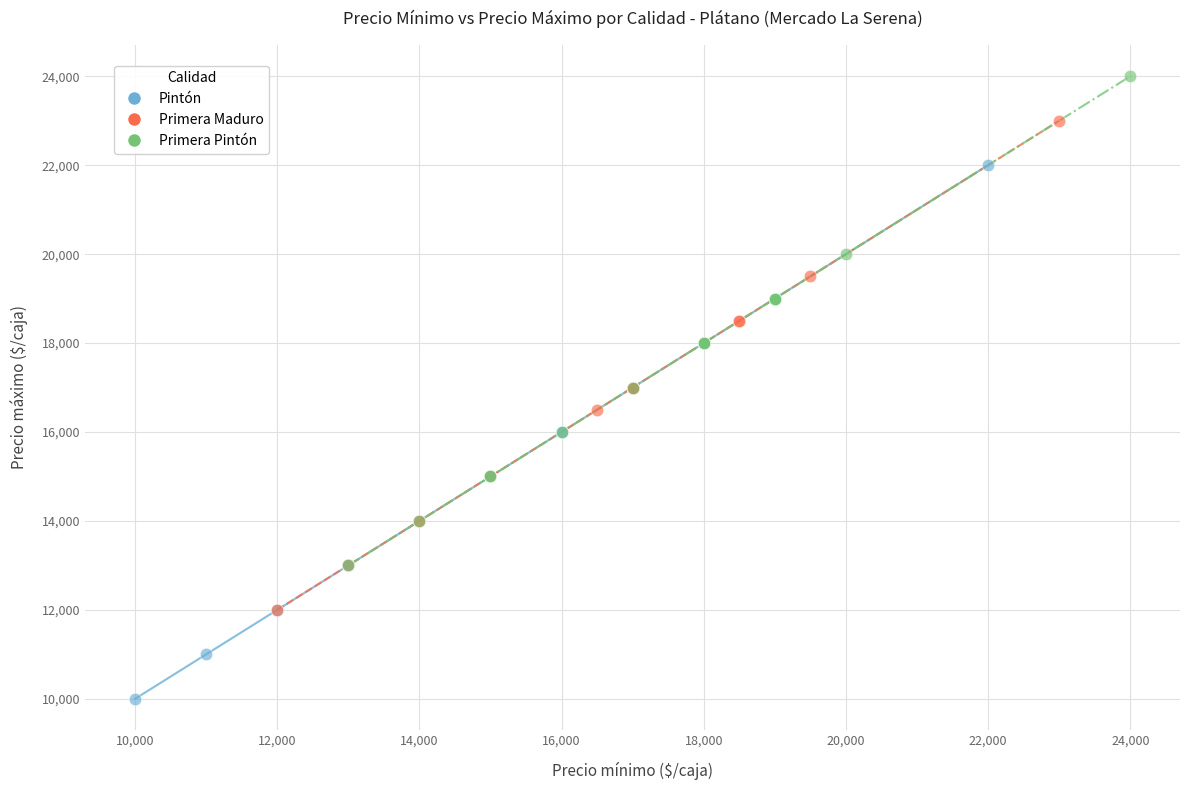

What are all the series names shown in the legend?

Pintón, Primera Maduro, Primera Pintón